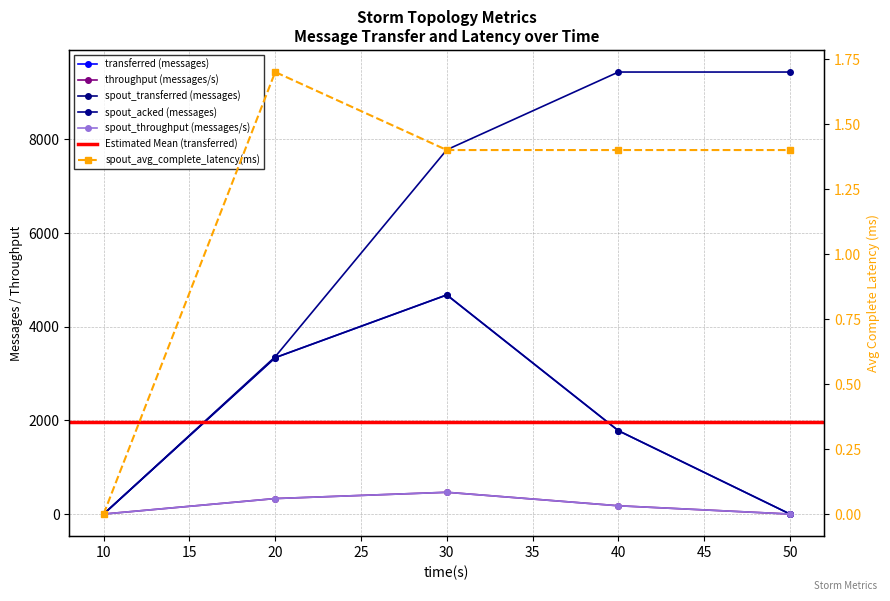

What is the value of the spout_acked (messages) point at the 5th from the left?

9440.0